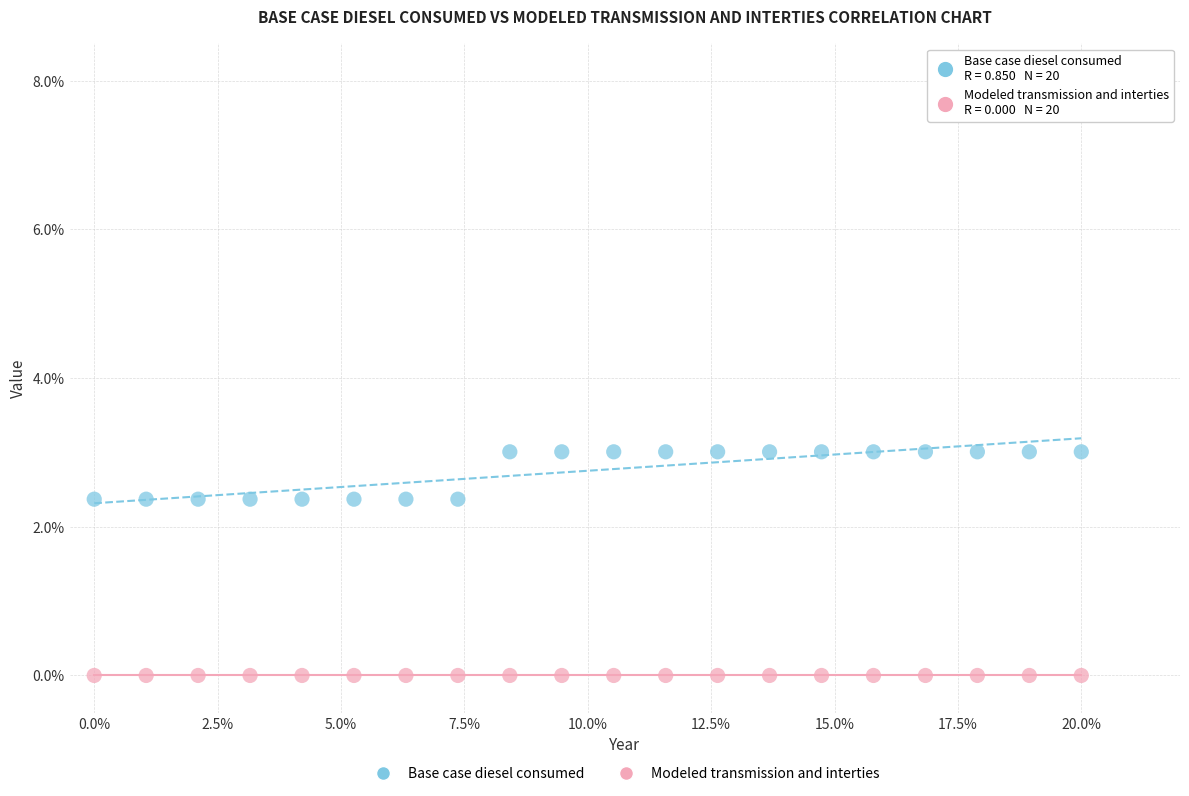

What are all the series names shown in the legend?

Base case diesel consumed, Modeled transmission and interties